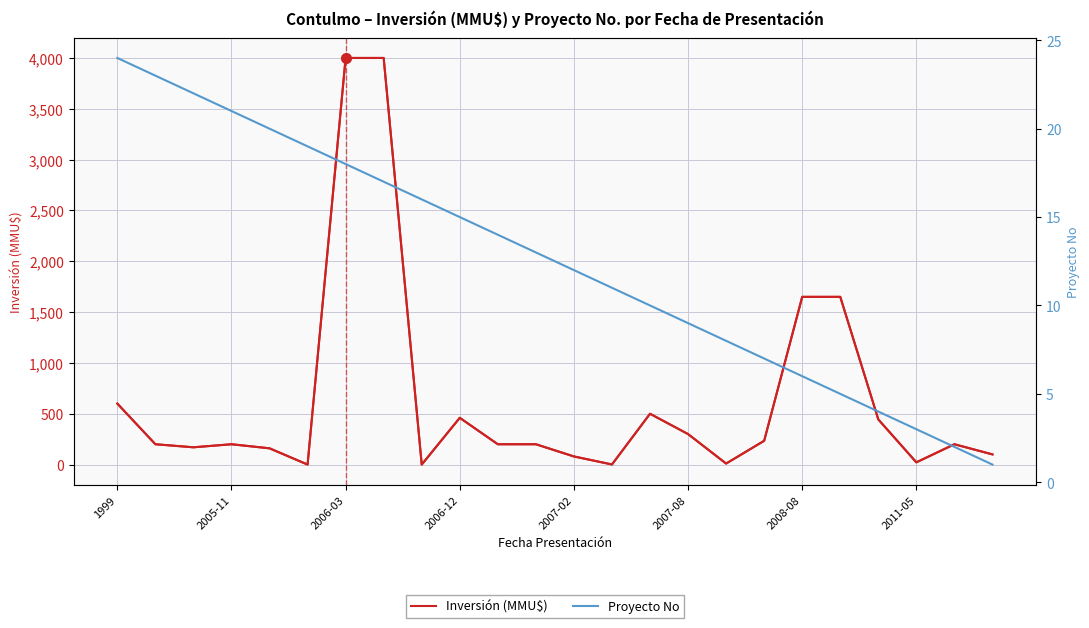

What is the difference between the highest and lowest values at 2005-11?

177